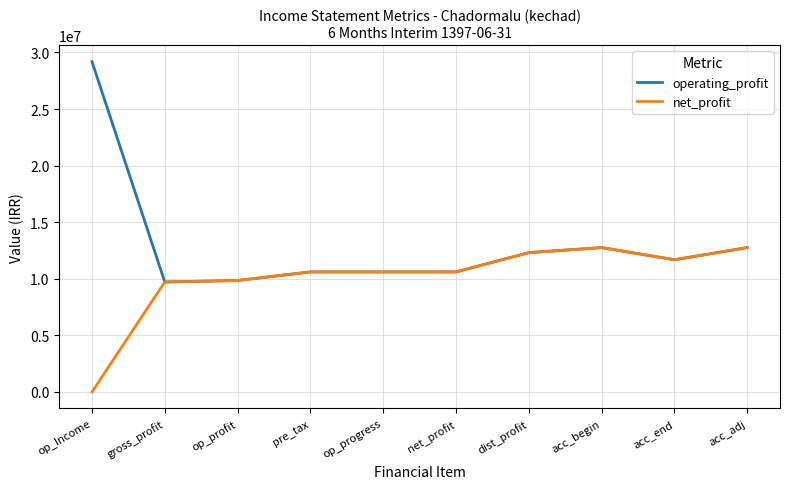

Which series has the largest range (max minus min)?

operating_profit